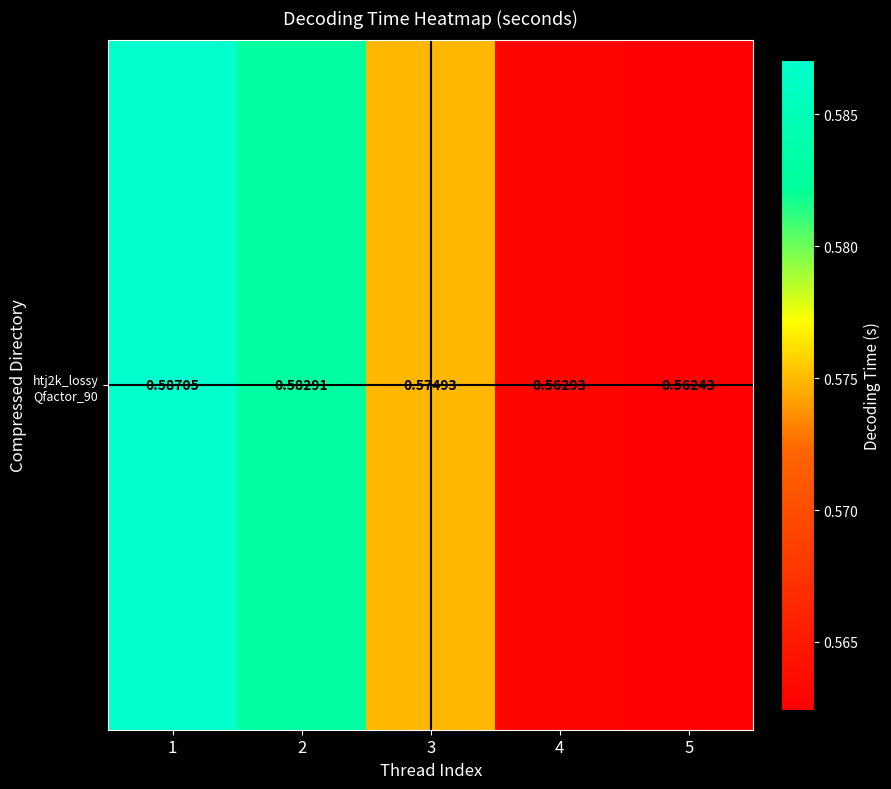

Reading right to left, list all the values displayed in this chart.

5=0.6	4=0.6	3=0.6	2=0.6	1=0.6